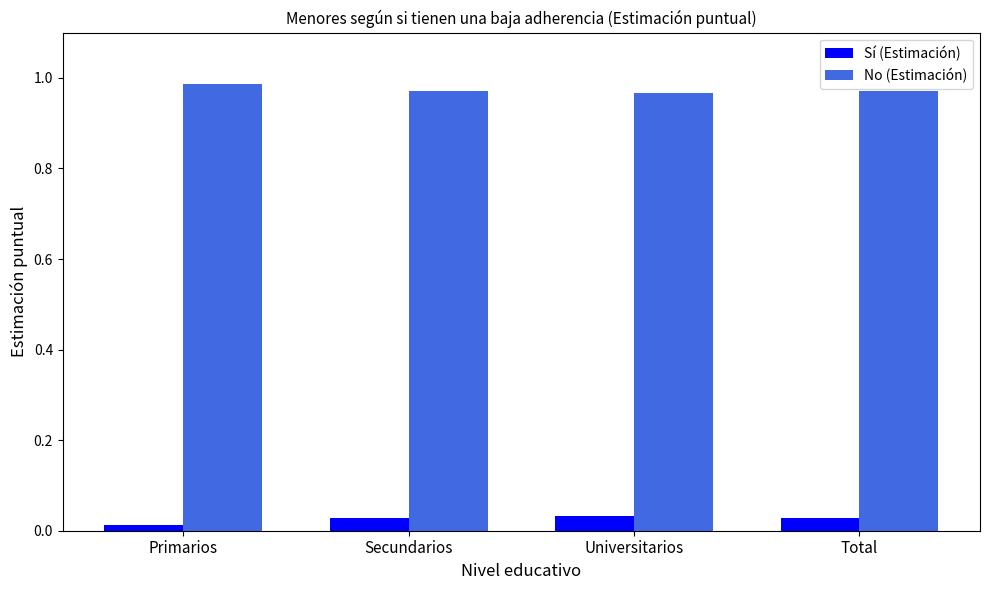

Is it true that No (Estimación) equals 1.5 at Universitarios?

False